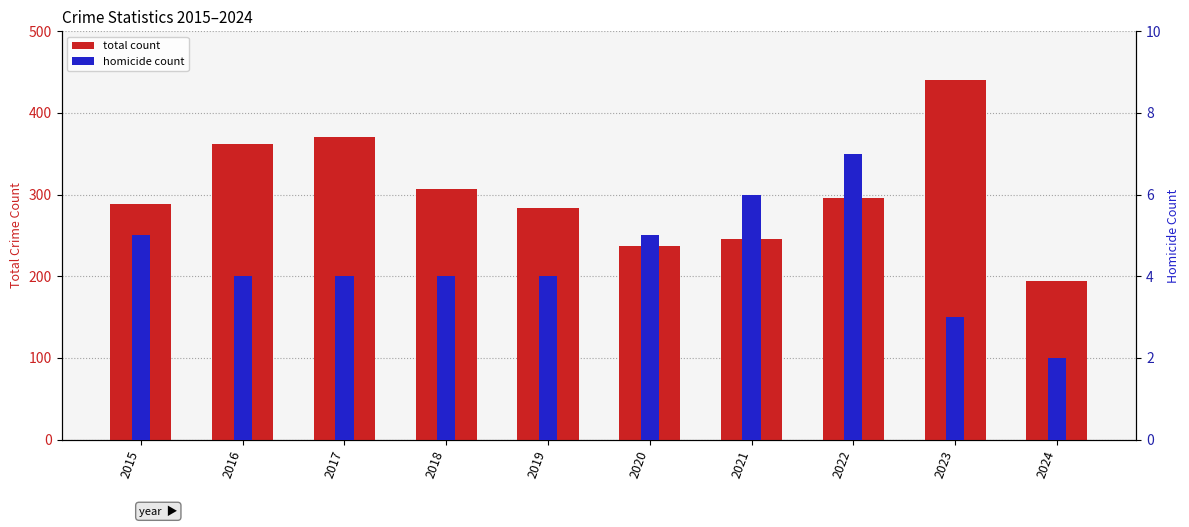

What is the greatest value displayed?

440